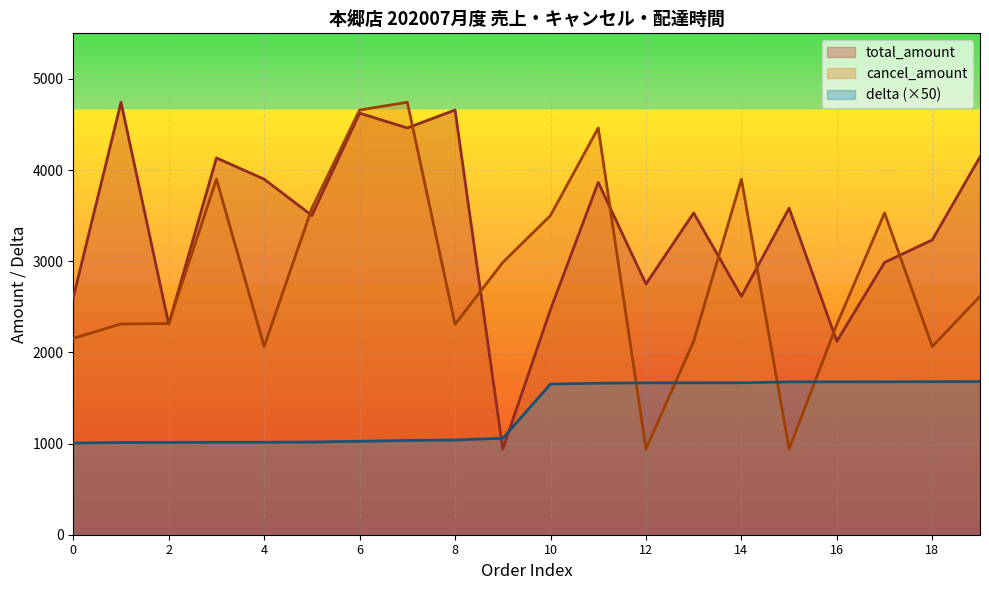

Which category has the lowest value across all series?

2020-07-01